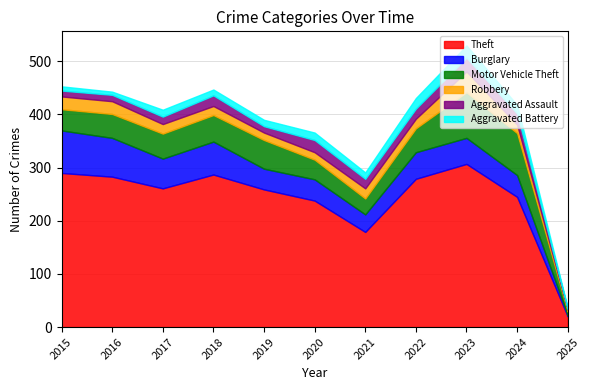

Between which two adjacent categories do Burglary and Motor Vehicle Theft first intersect?

2018 and 2019